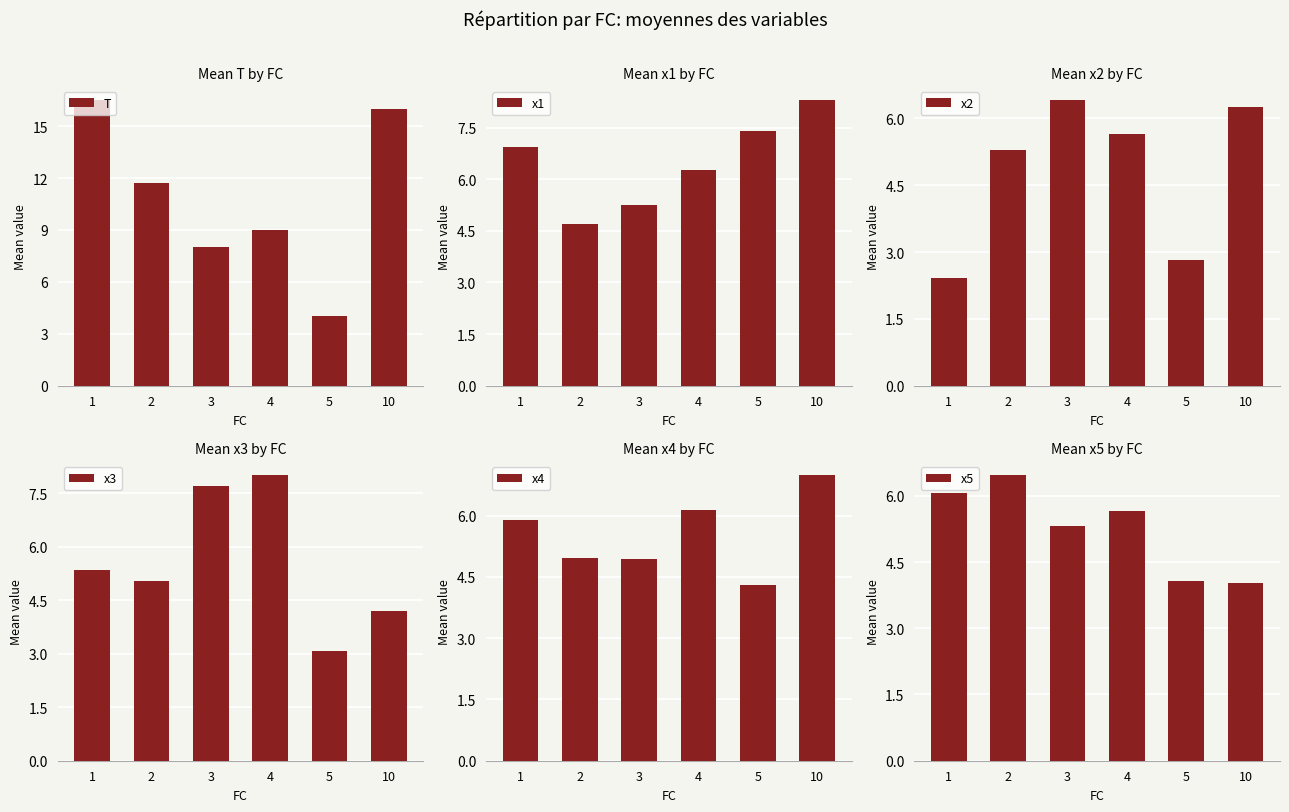

What is the smallest value displayed?

2.4